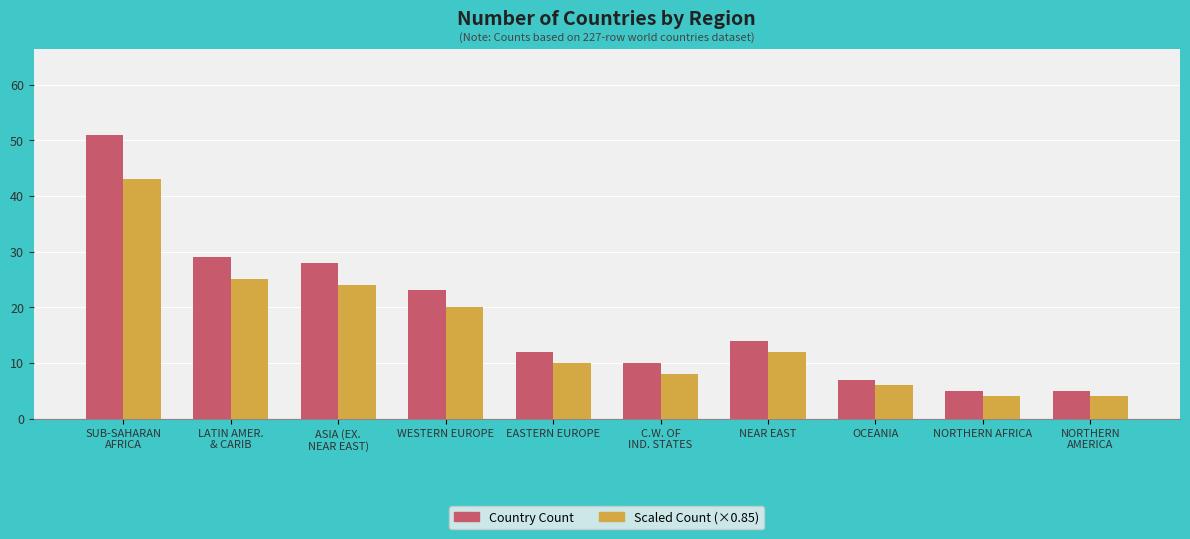

What is the smallest value displayed?

4